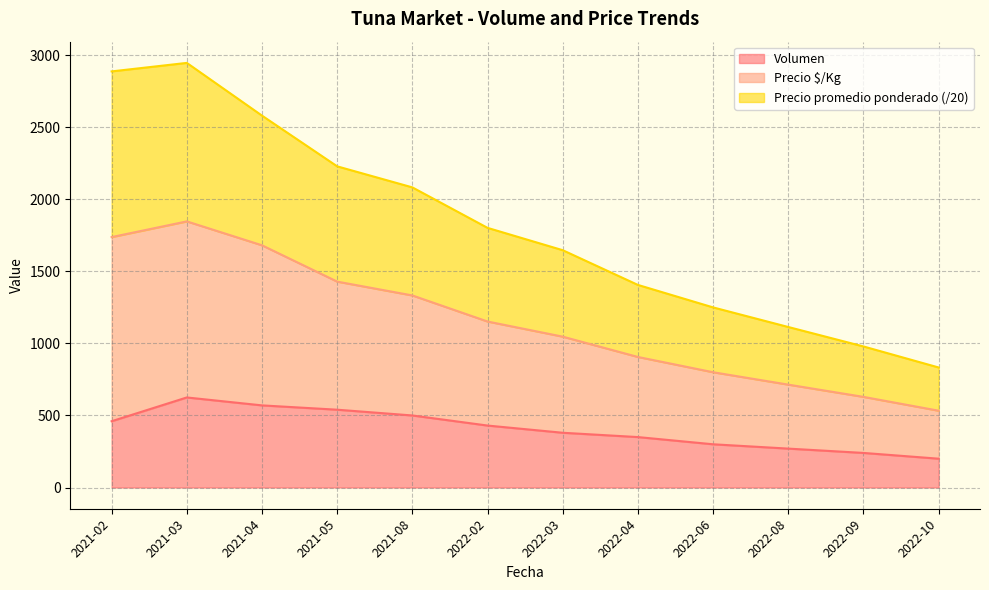

Rank the series at 2021-02 from highest to lowest value.

Precio $/Kg, Precio promedio ponderado, Volumen